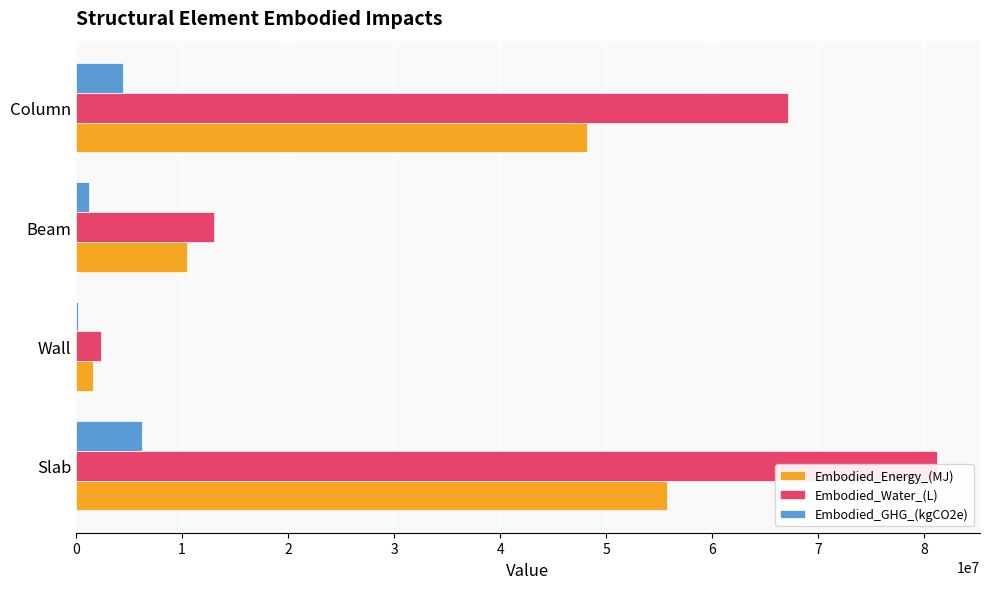

The Embodied_GHG_(kgCO2e) series shows 6230430.0 at Slab. True or false?

True